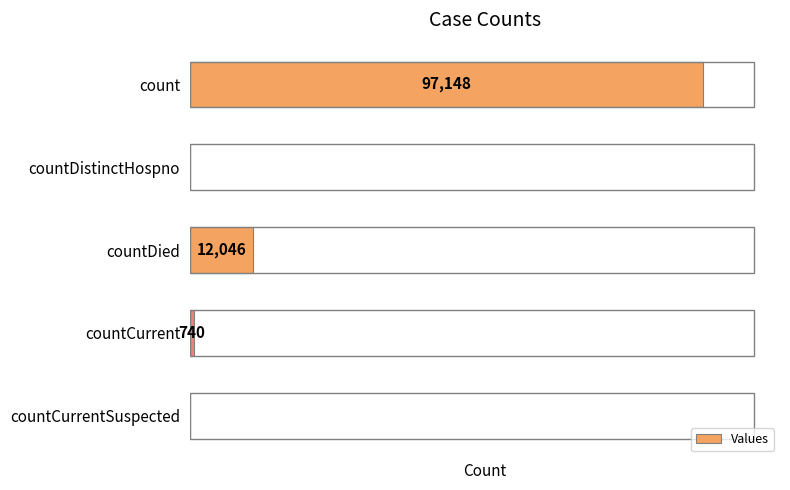

Between countDied and countCurrentSuspected, which is larger?

countDied